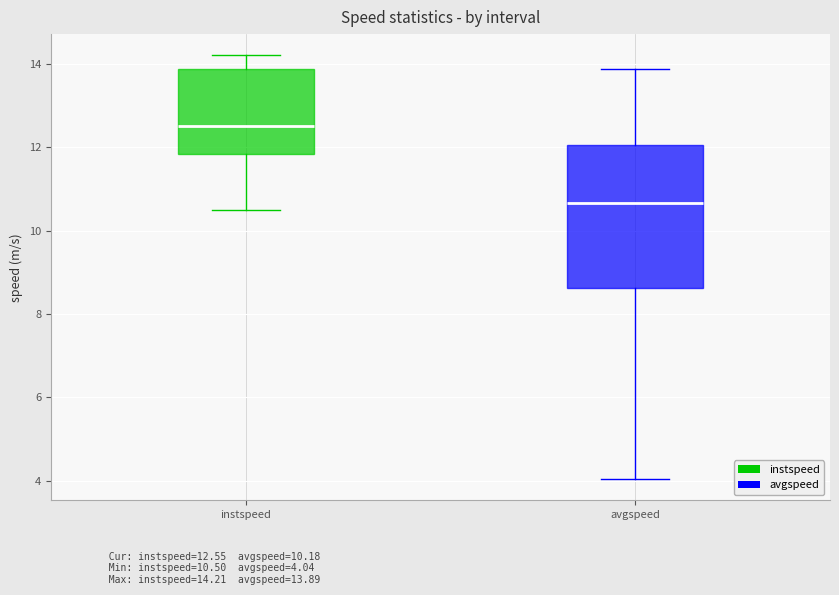

Which box has the highest median line?

instspeed